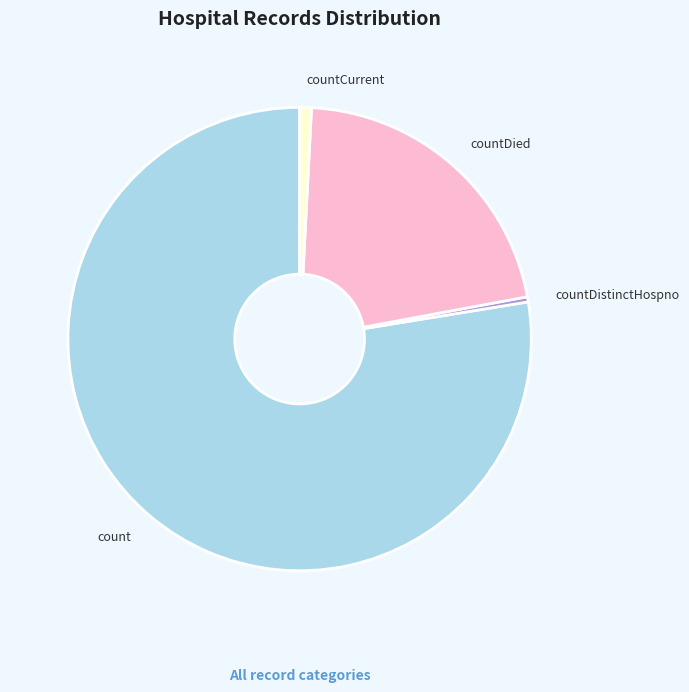

Does any single category account for the majority?

Yes